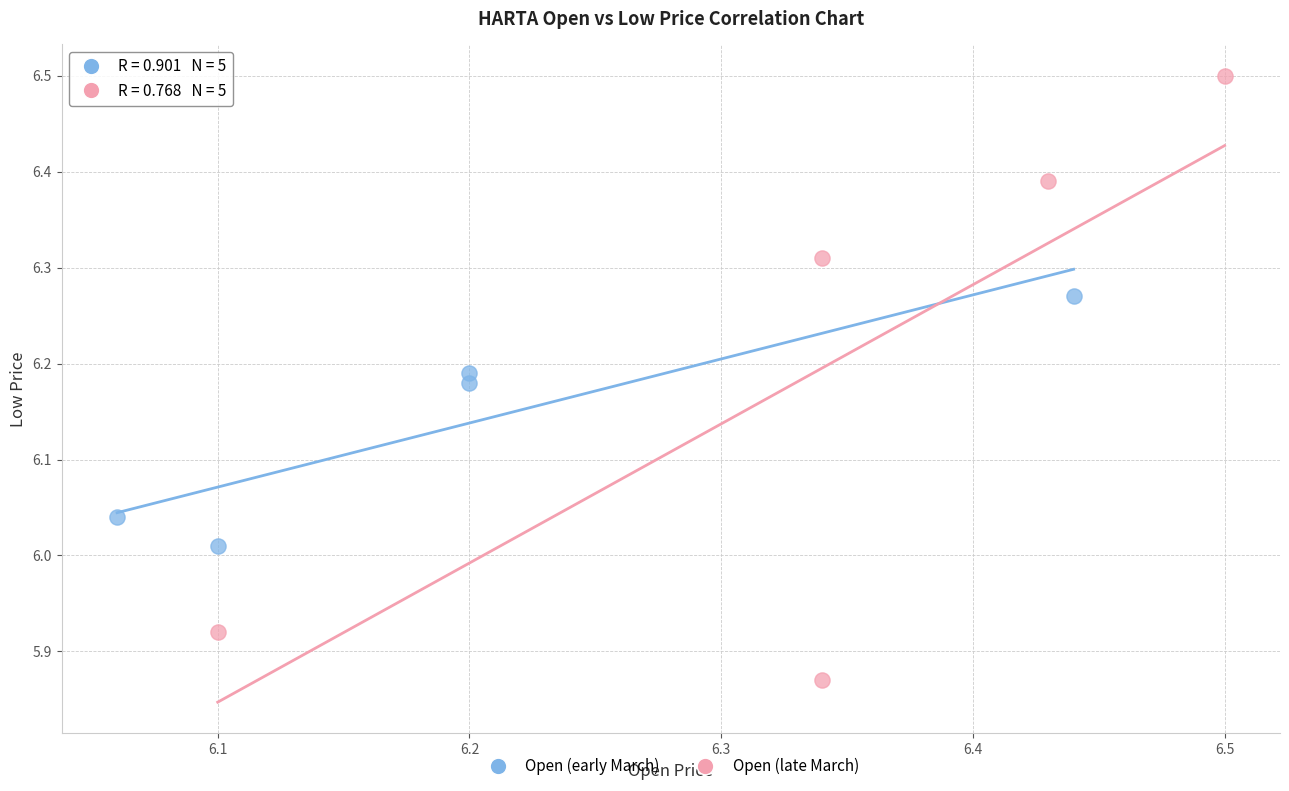

Which series has the largest Y range (max minus min)?

Open (late March)